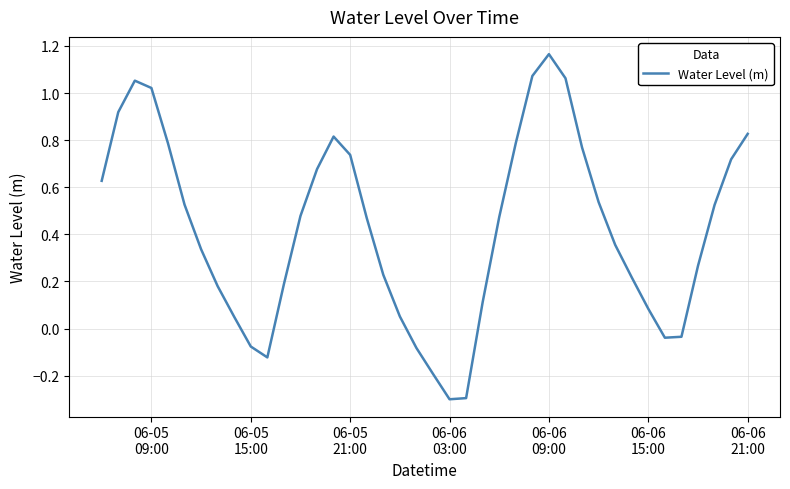

What is the difference between the second highest and minimum values?

1.4